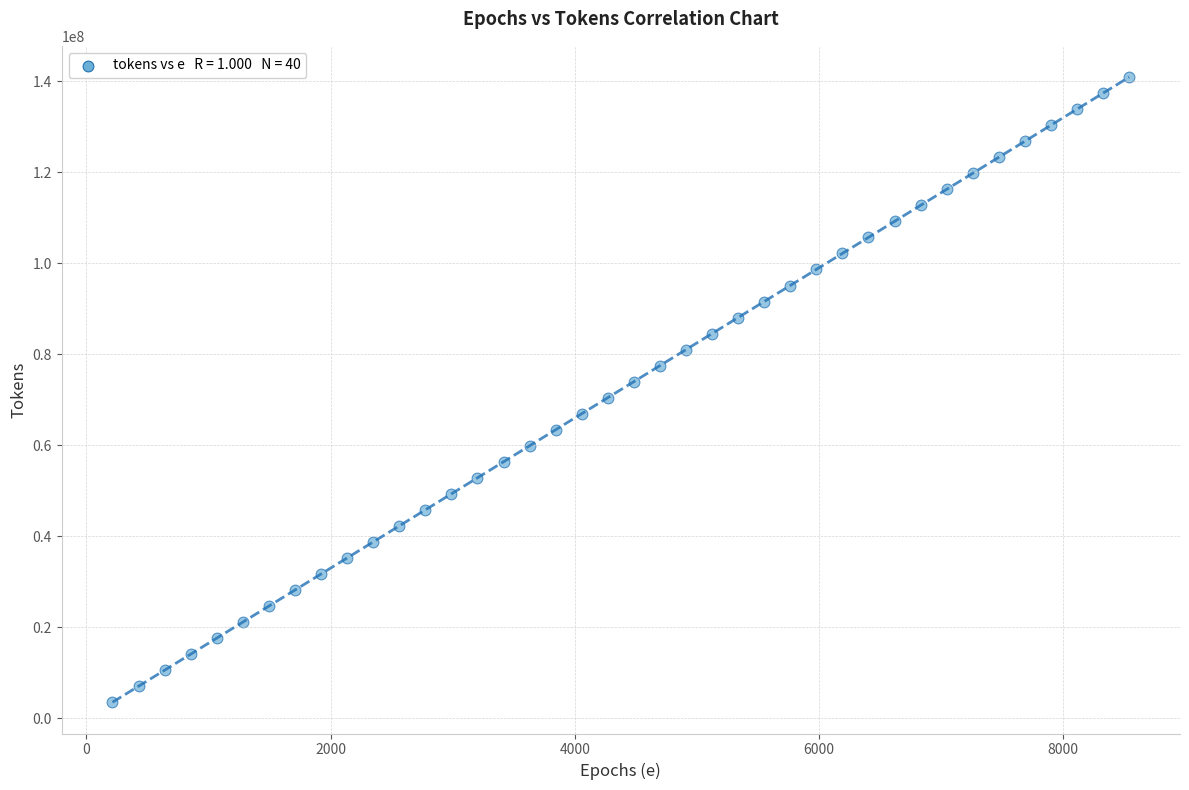

What is the range of X values (max minus min)?

8327